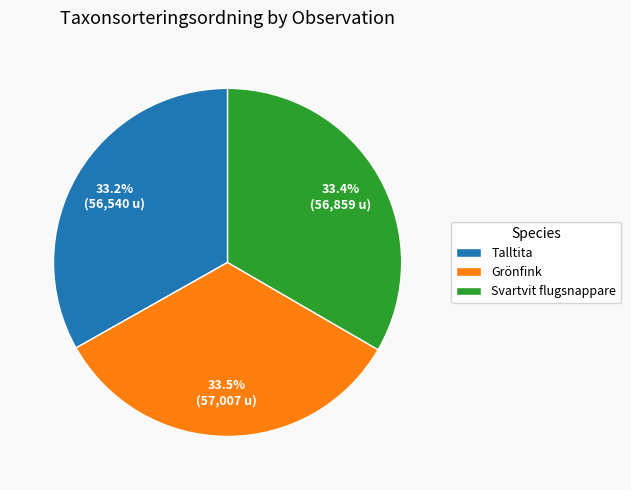

What is the ratio of the value at Grönfink to the value at Svartvit flugsnappare?

1.0